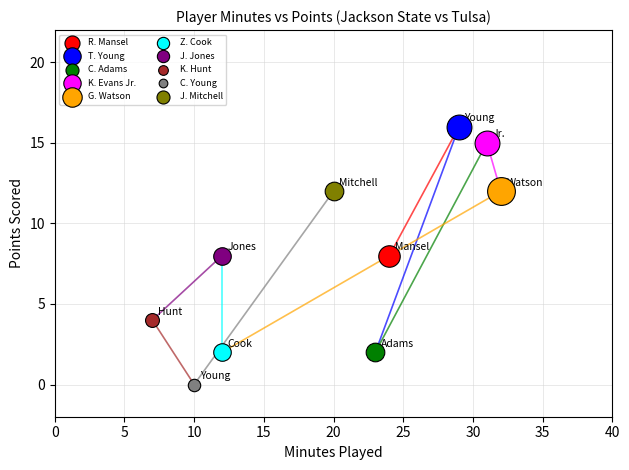

Which series contains the lowest Y value?

C. Young